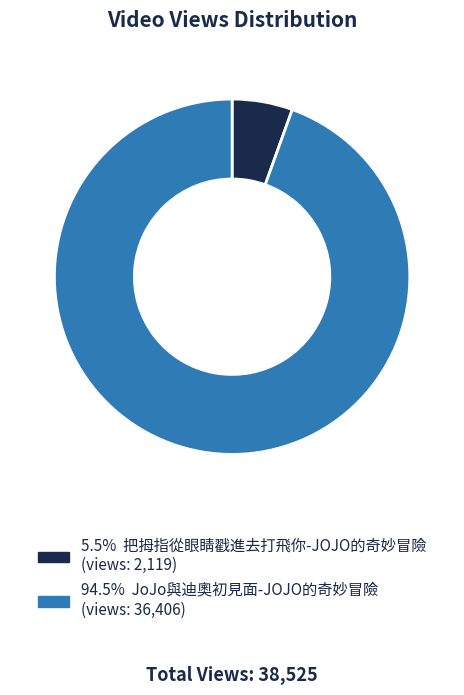

Is there a majority slice in this chart?

Yes